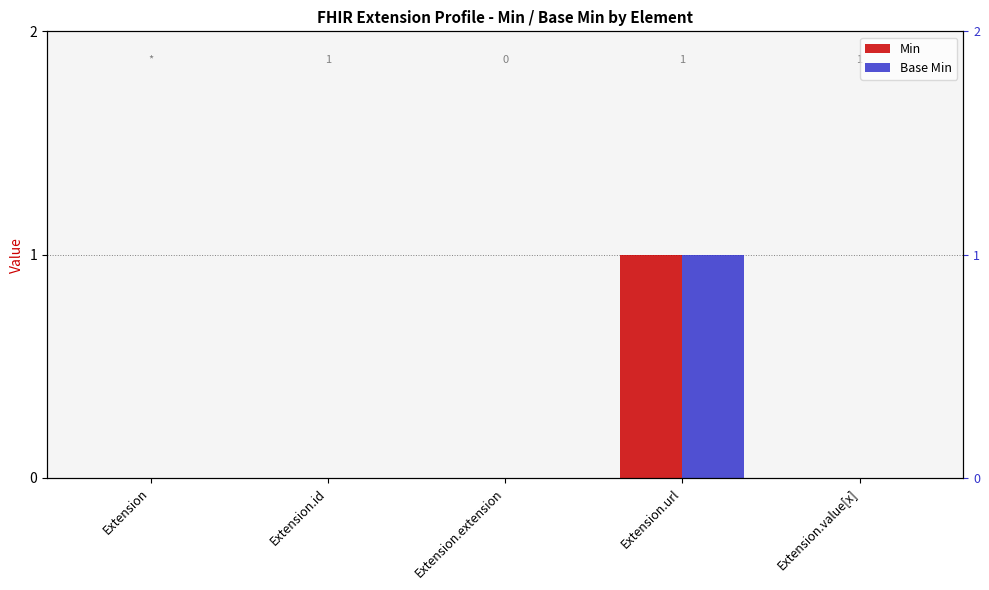

What position from the right is Extension.extension?

3